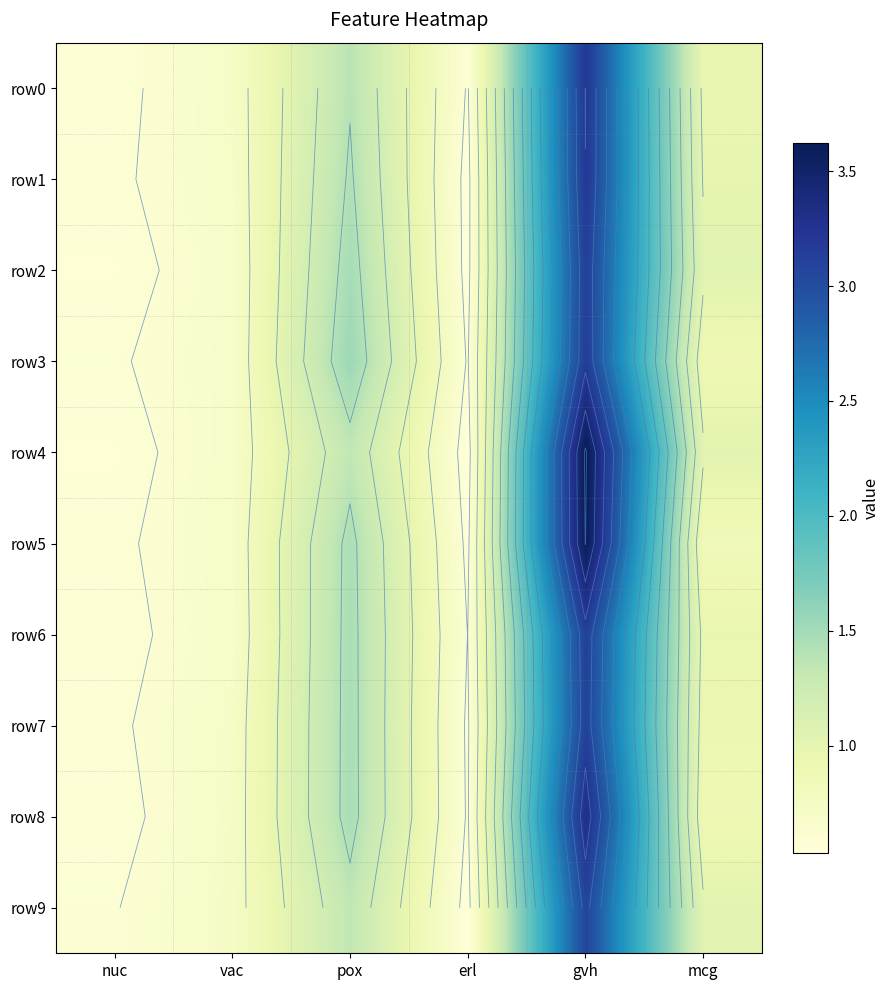

What is the spread (max minus min) of values at erl?

0.1